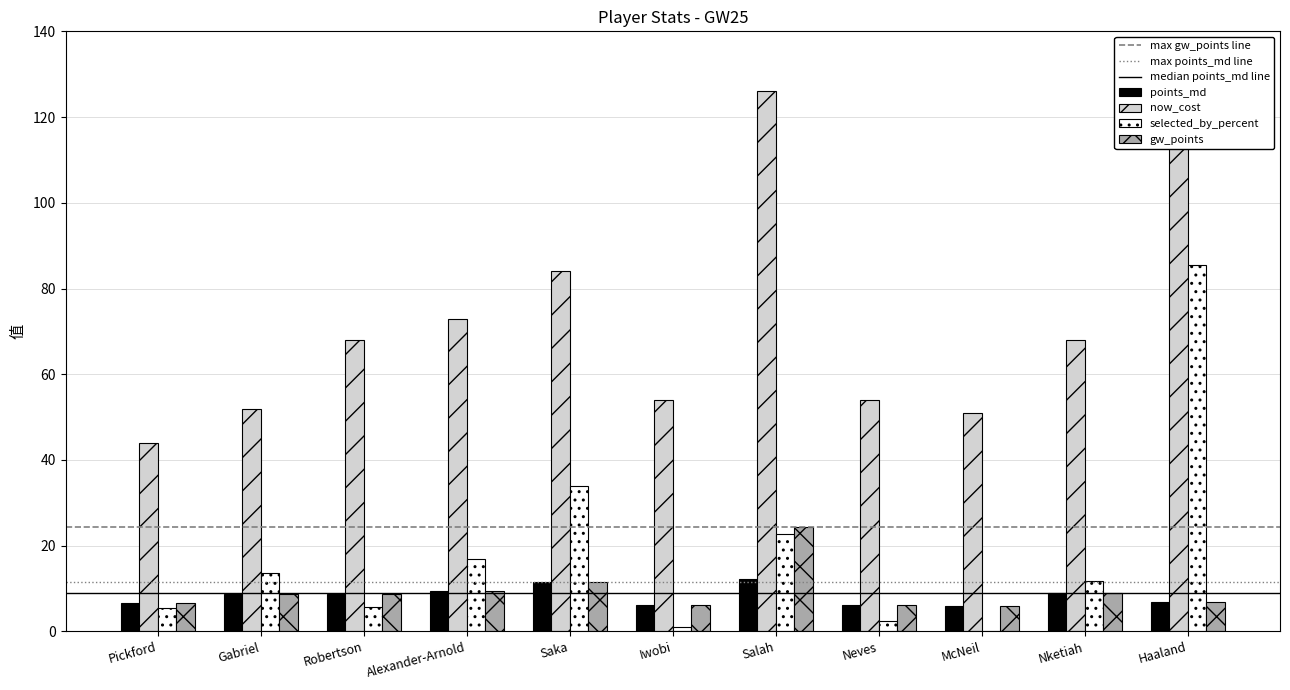

True or false: points_md has a value of 2.6 at Nketiah.

False